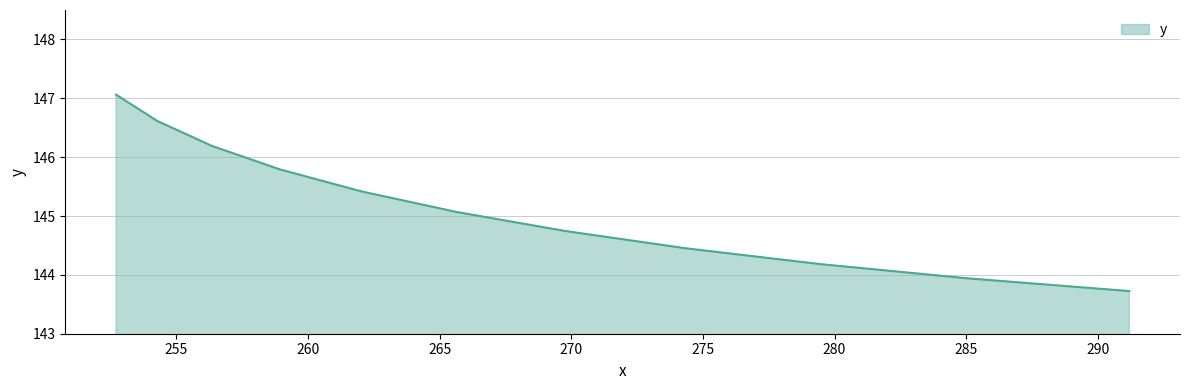

What is the maximum value shown in the chart?

147.1